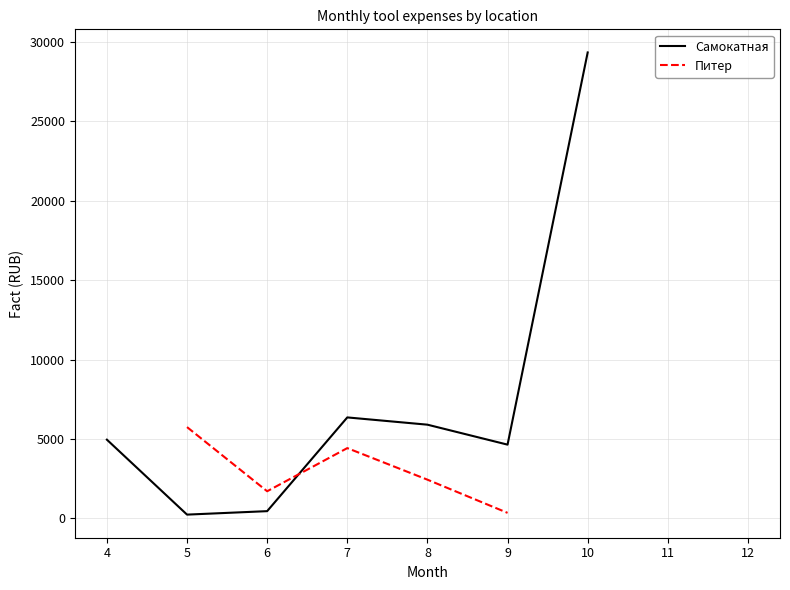

What is the value of the Самокатная point at the 4th from the left?

6359.0